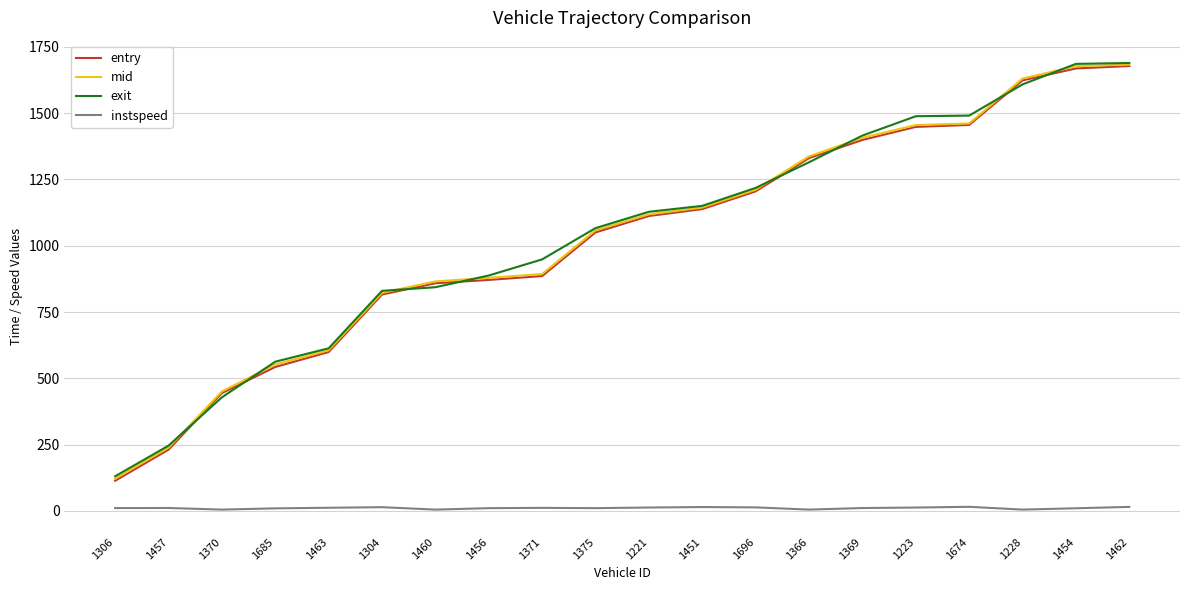

How many lines are shown in the chart?

4